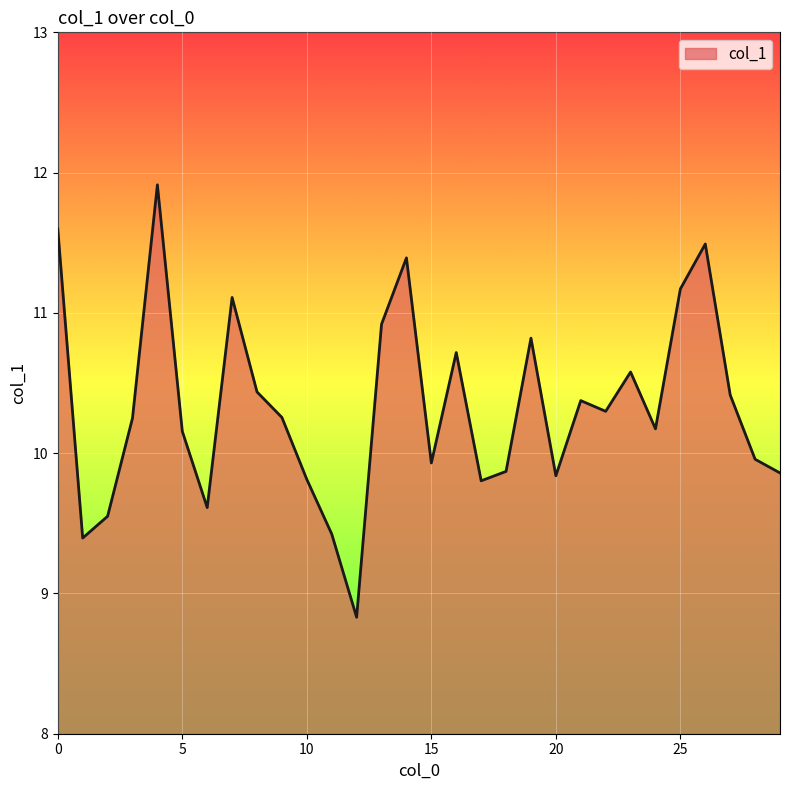

Does the chart have visible grid lines?

Yes